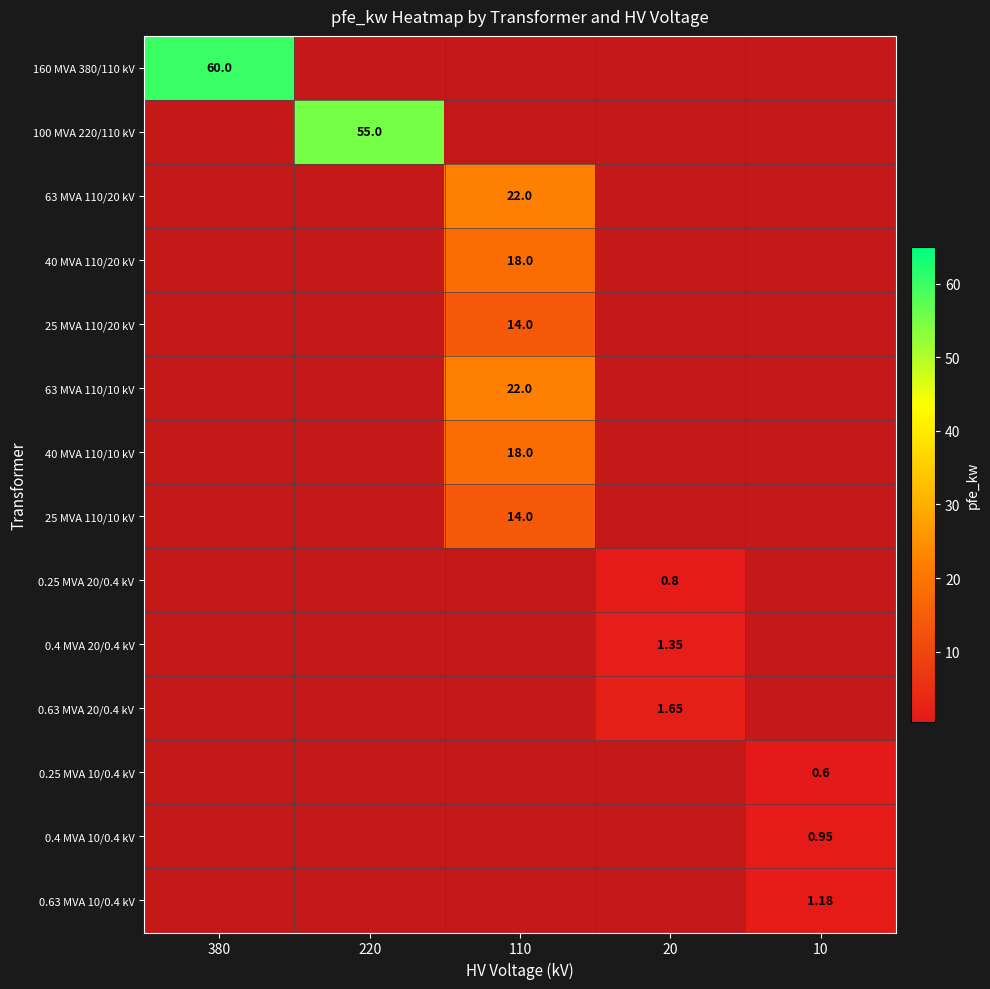

How many distinct data groups are displayed?

14